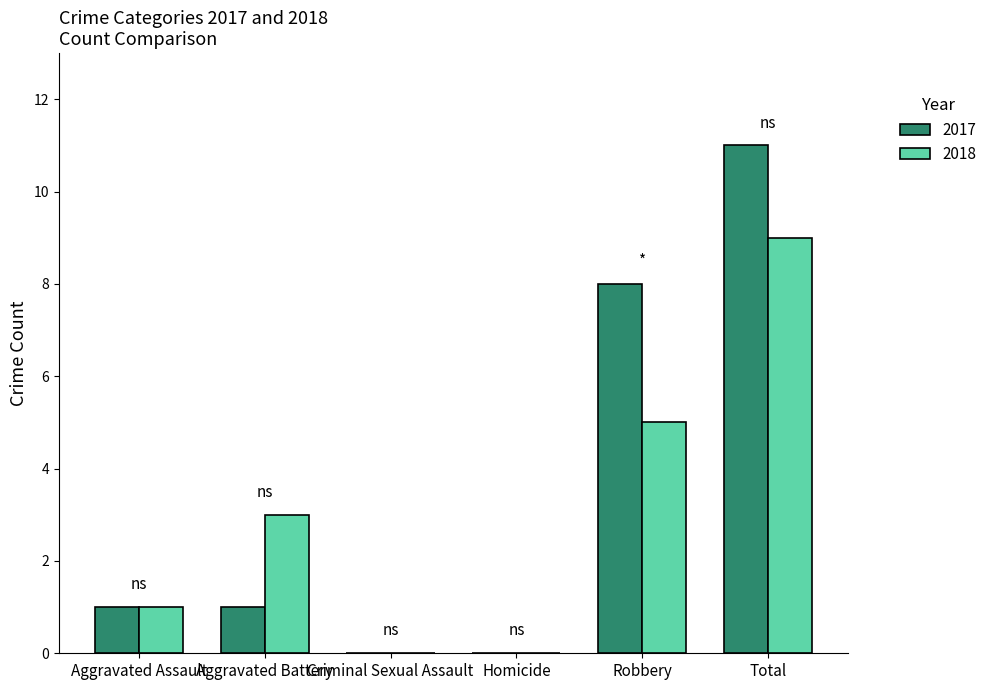

Is the value of 2018 at Total greater than the value of 2017 at Homicide?

Yes